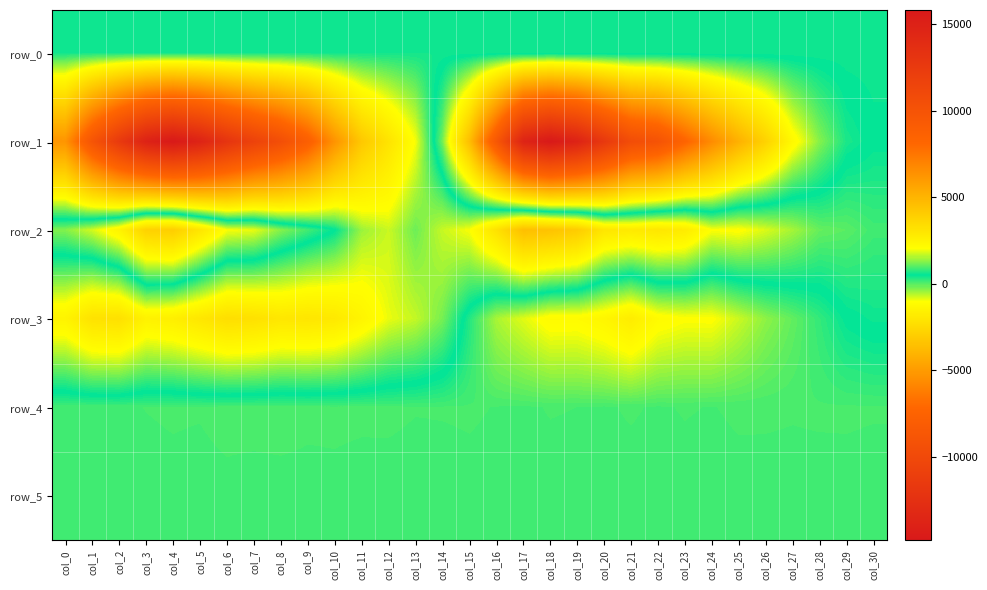

What is the difference between the maximum and minimum values in the row_4 series?

27.0